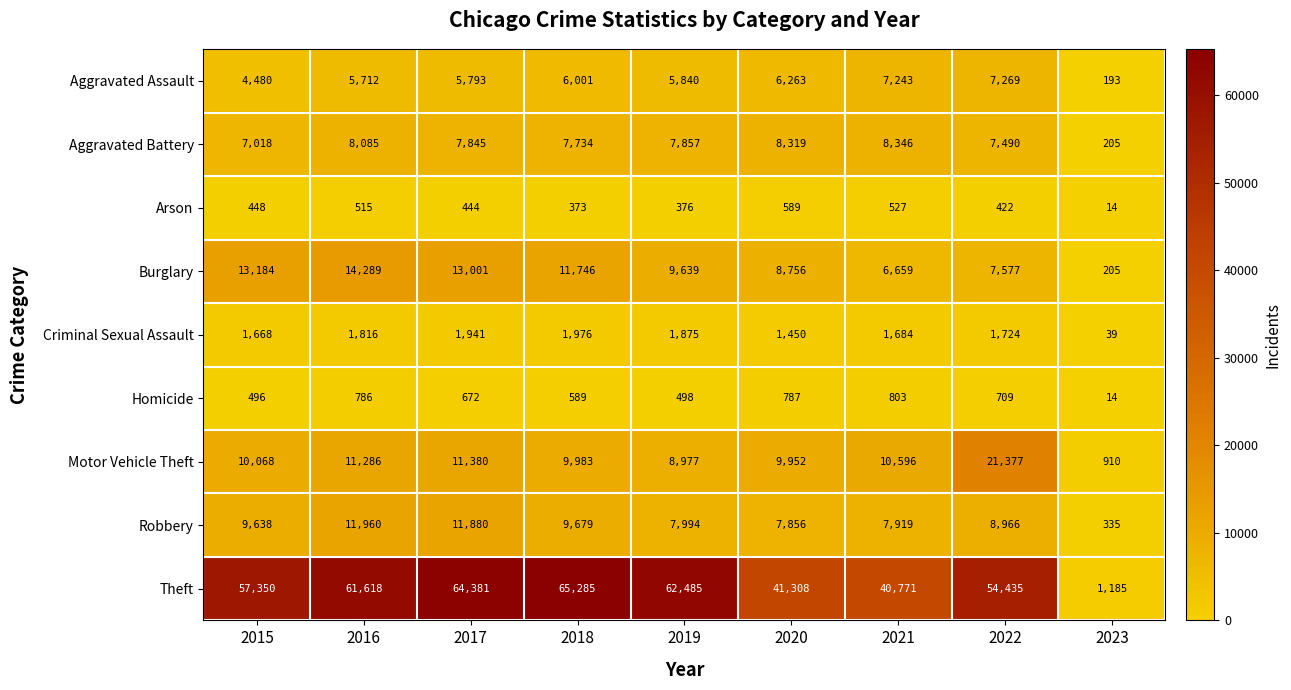

What is the total value across all series at 2020?

85280